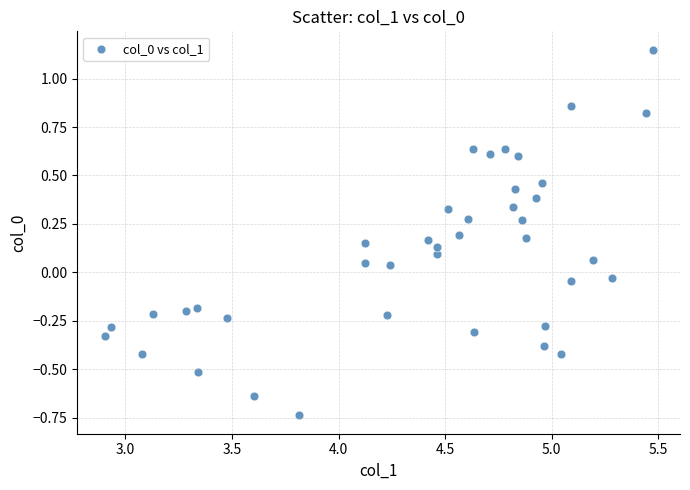

What is the range of X values (max minus min)?

2.6